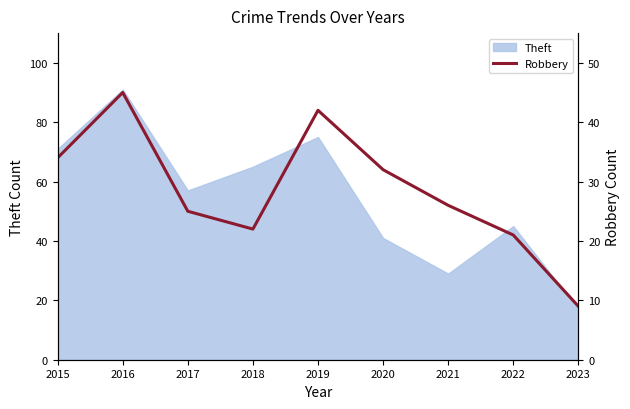

Which label corresponds to the smallest value in the chart?

2023